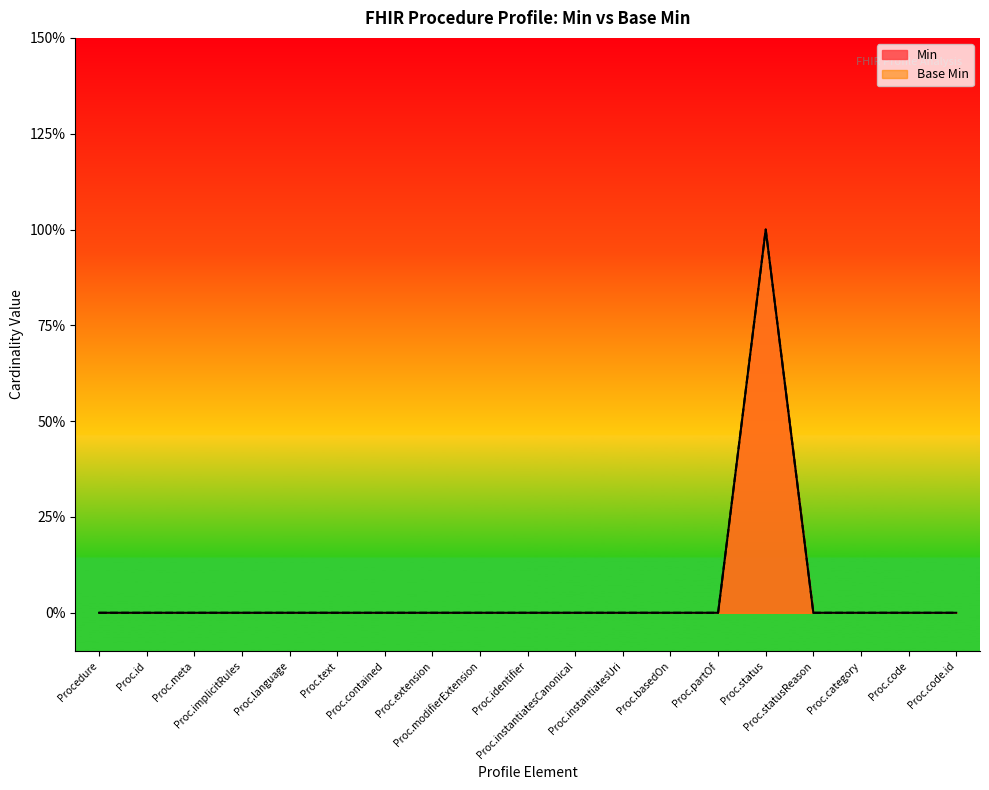

How many lines are shown in the chart?

2